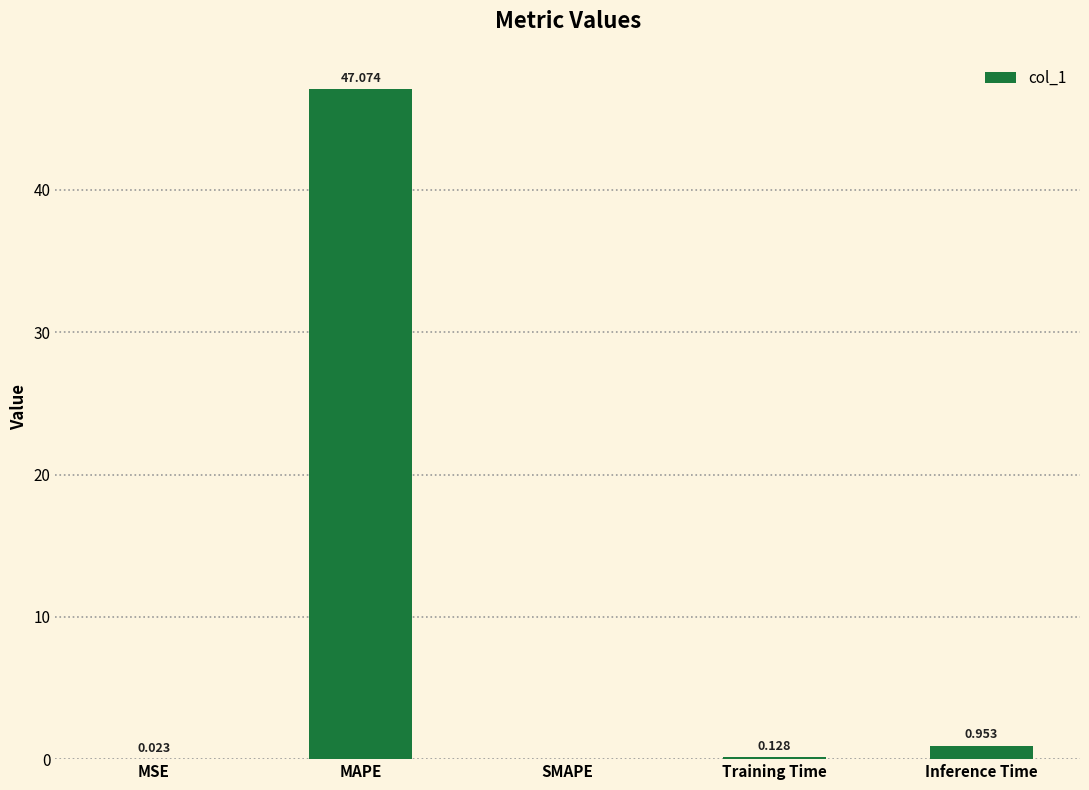

At which category does the chart reach its peak across all series?

MAPE